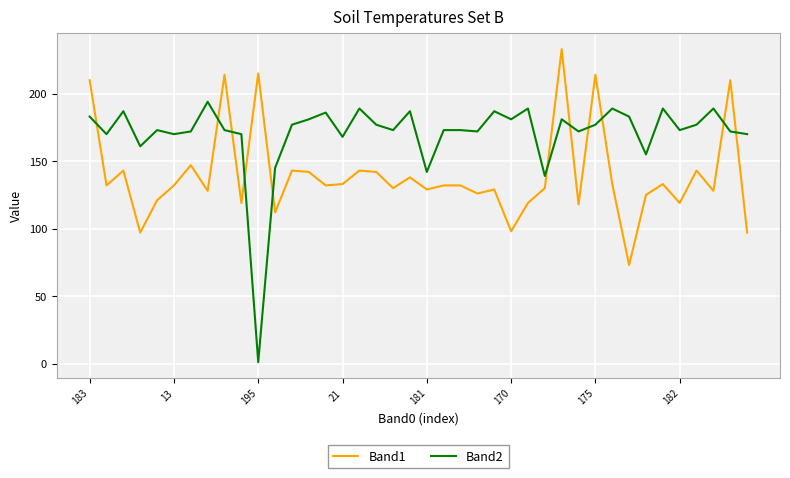

True or false: Band2 and Band1 cross at least once.

True